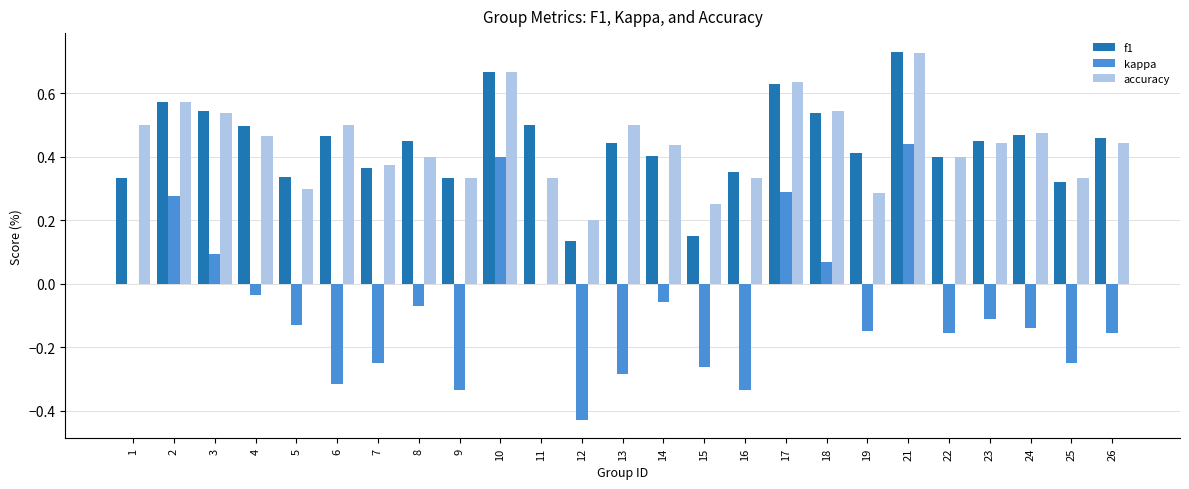

What is the total value across all series at 4?

0.9